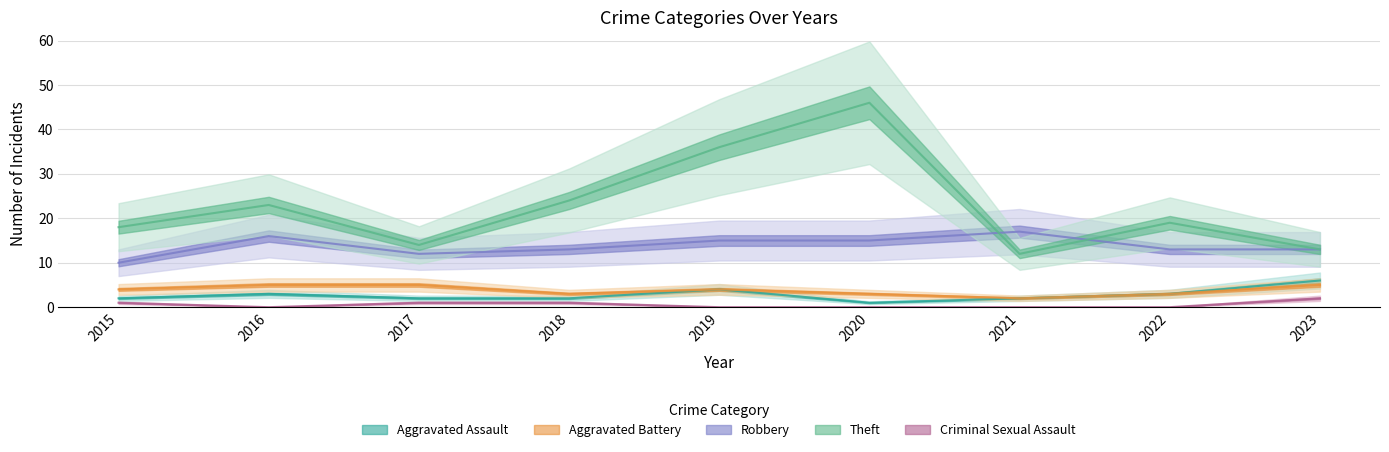

Which series changed the most between 2018 and 2020?

Theft